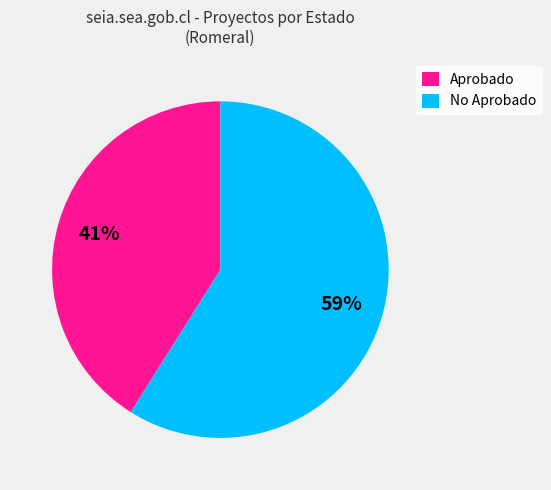

What is the ratio of the value at Aprobado to the value at No Aprobado?

0.7